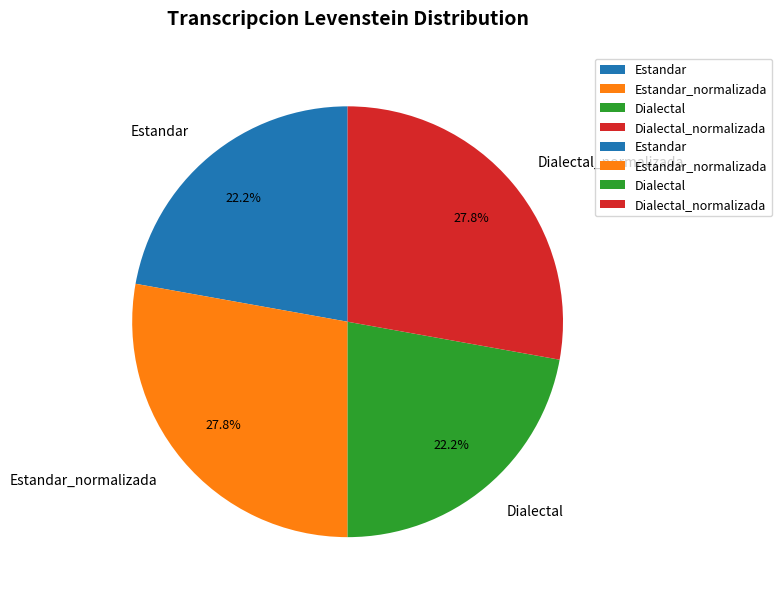

Between Dialectal and Estandar_normalizada, which is larger?

Estandar_normalizada